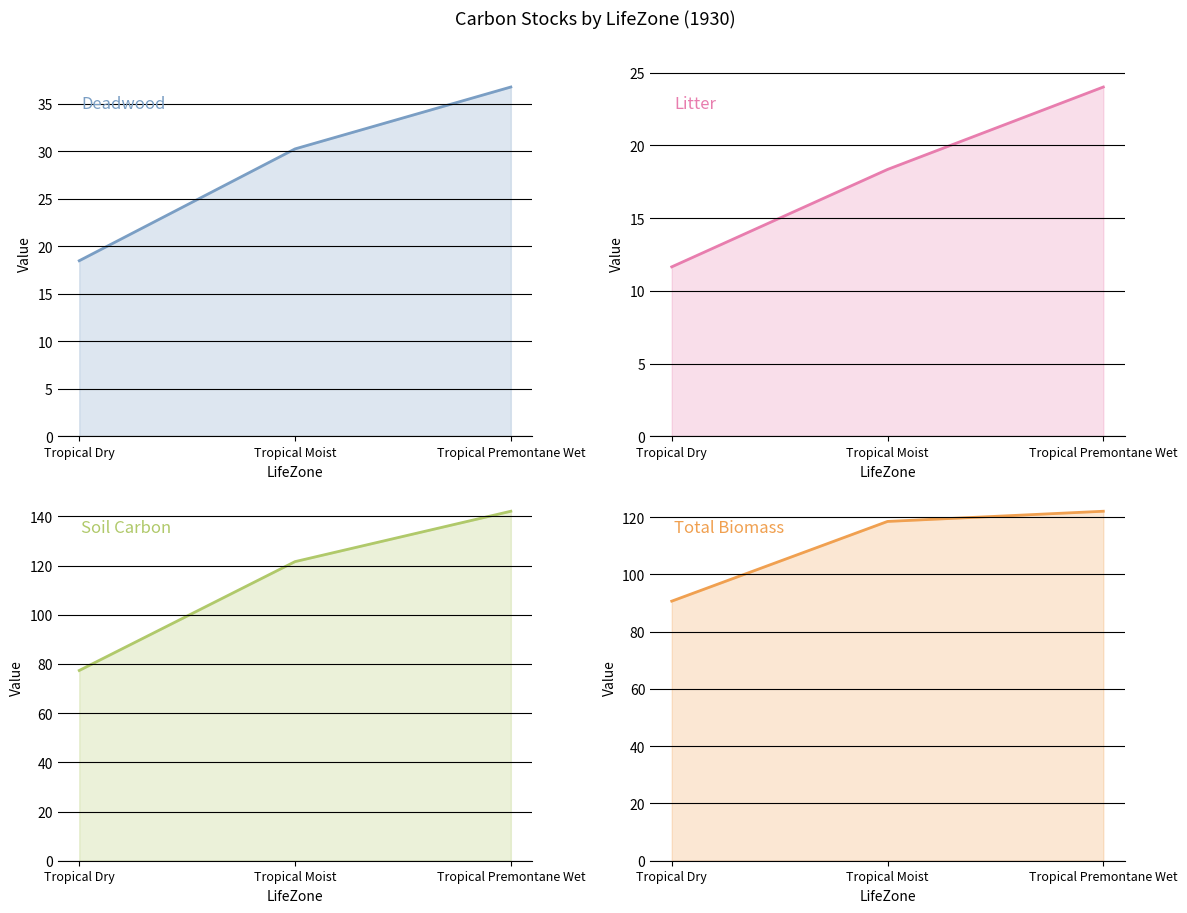

The value of Deadwood at Tropical Premontane Wet is 36.7. True or false?

True